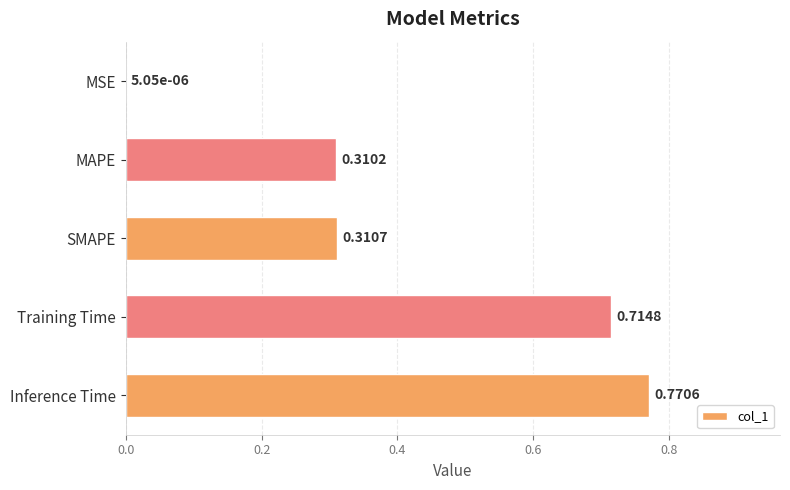

Does the chart contain stacked bars?

No